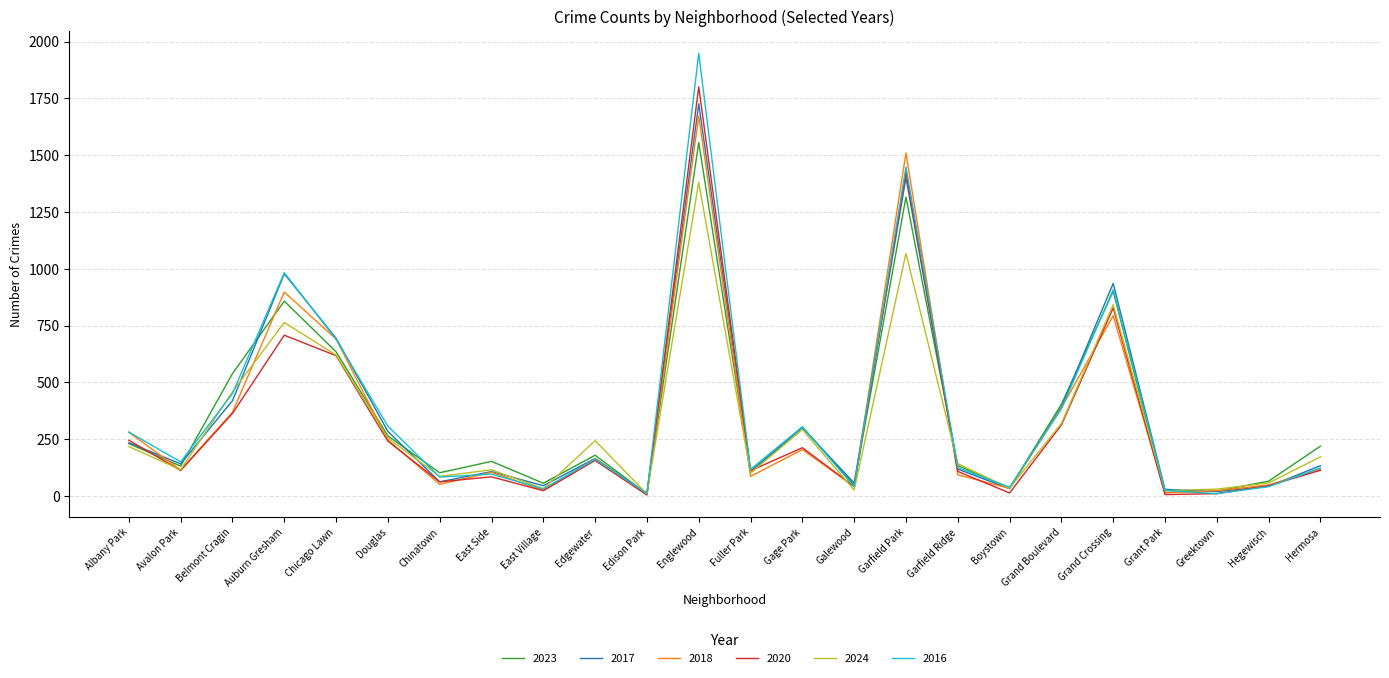

At how many categories does at least one series exceed 1753?

1